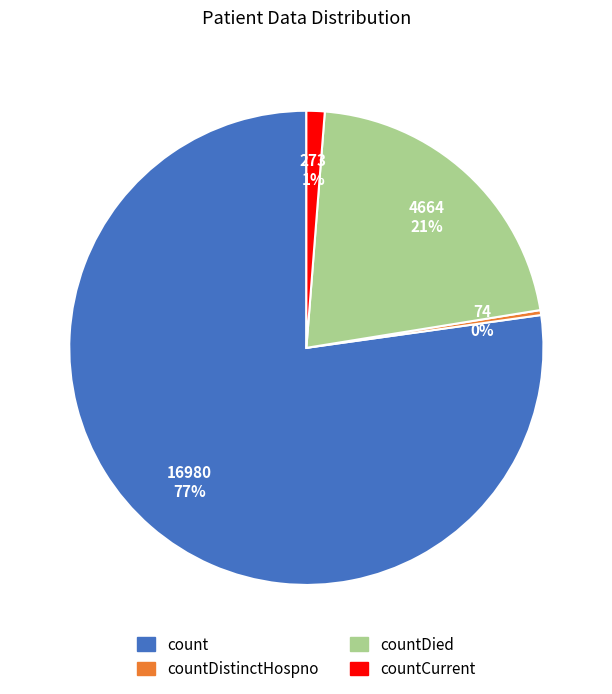

Is there a majority slice in this chart?

Yes